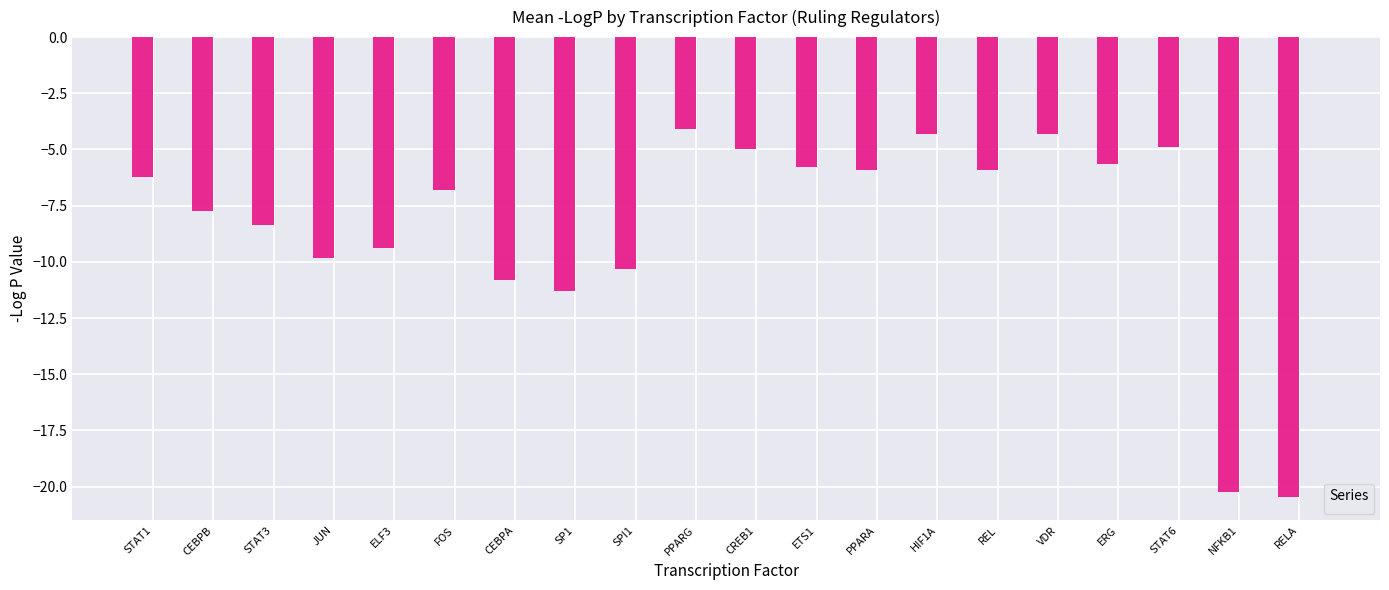

What is the greatest value displayed?

-4.1